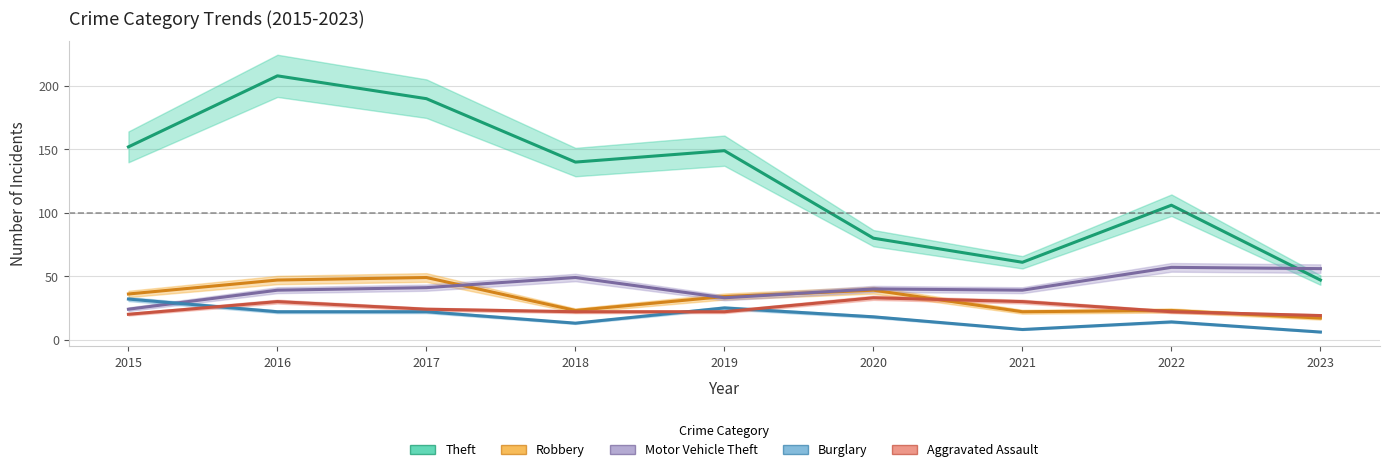

In Motor Vehicle Theft, how many points are lower than both neighbors (excluding endpoints)?

2